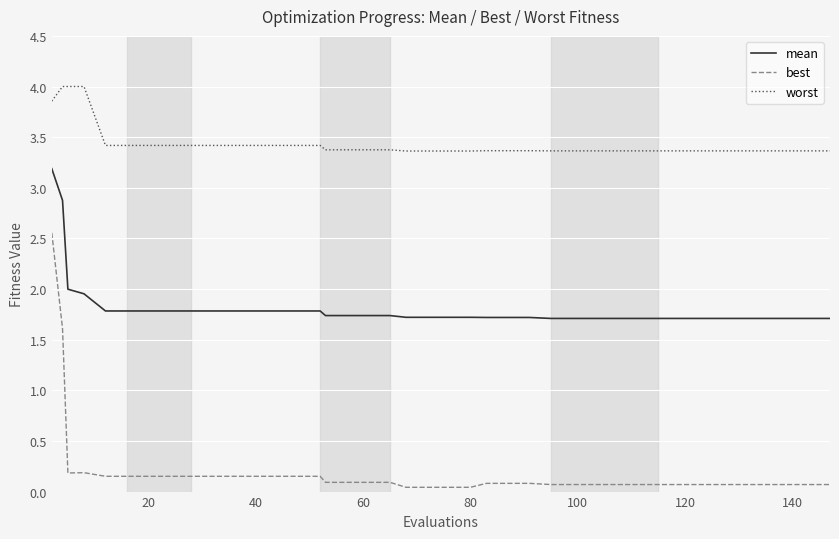

What is the minimum value for mean?

1.7